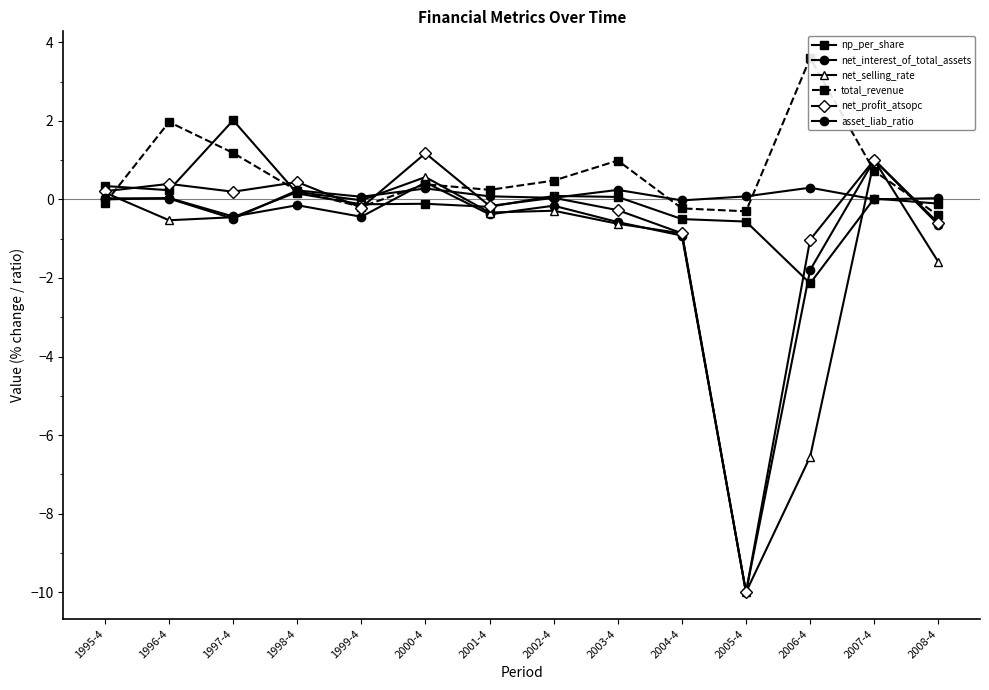

What is the label of the 9th point from the left?

2003-4